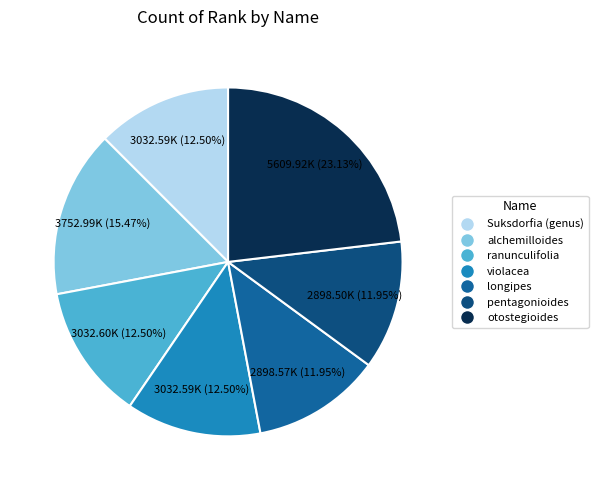

What is the change in value from alchemilloides to violacea?

-720398